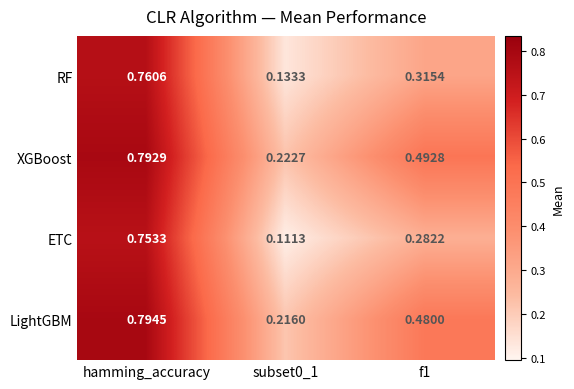

Which series has the largest range (max minus min)?

ETC